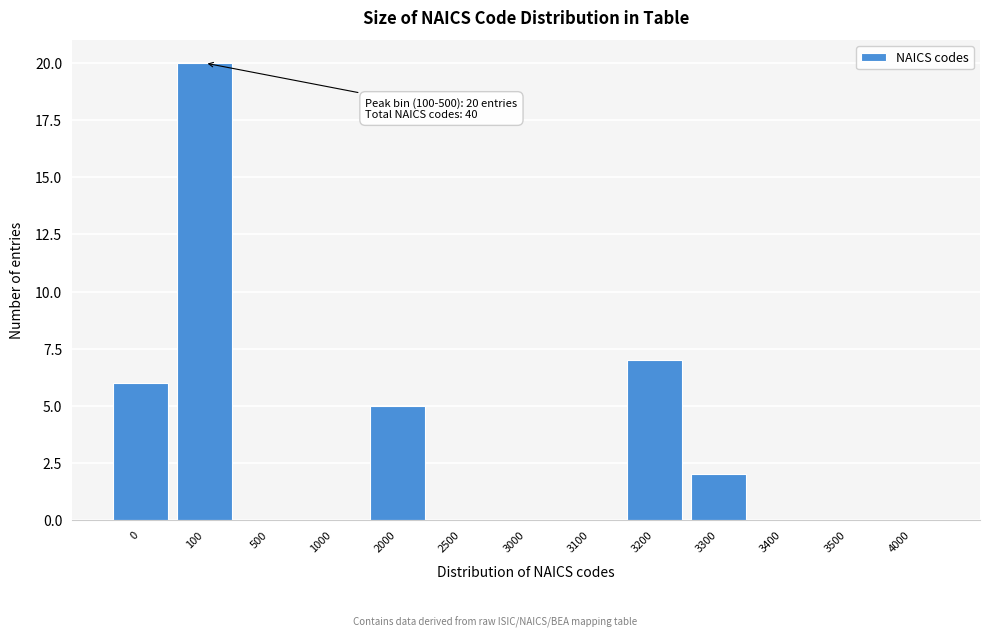

Reading left to right, extract all data points from this chart.

0=6	100=20	500=0	1000=0	2000=5	2500=0	3000=0	3100=0	3200=7	3300=2	3400=0	3500=0	4000=0